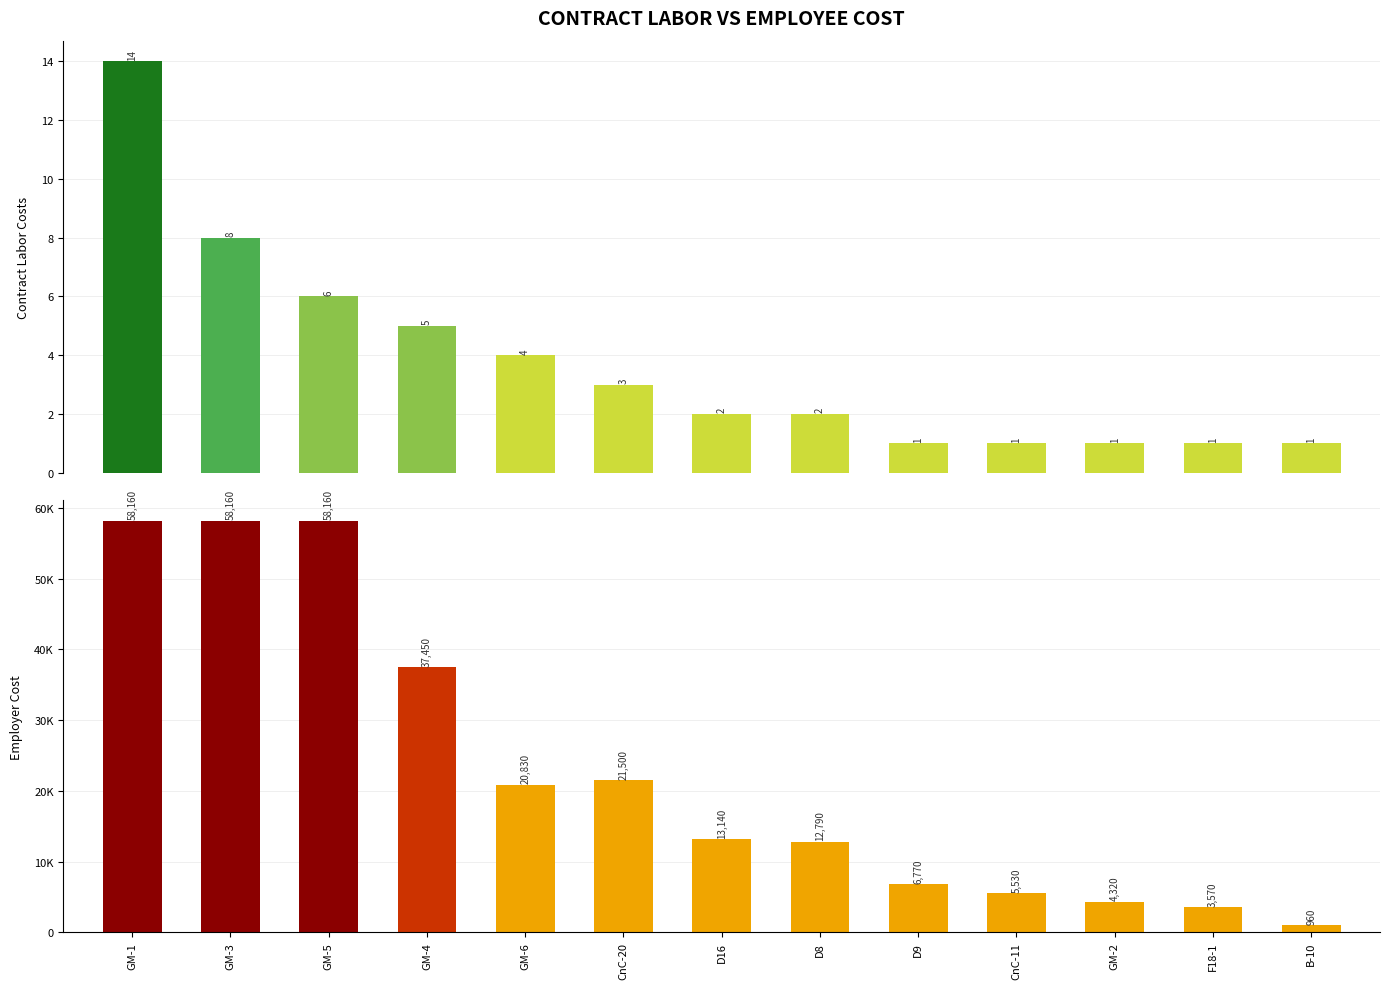

List the labels in order of Employer Cost value, largest first.

GM-1, GM-3, GM-5, GM-4, CnC-20, GM-6, D16, D8, D9, CnC-11, GM-2, F18-1, B-10